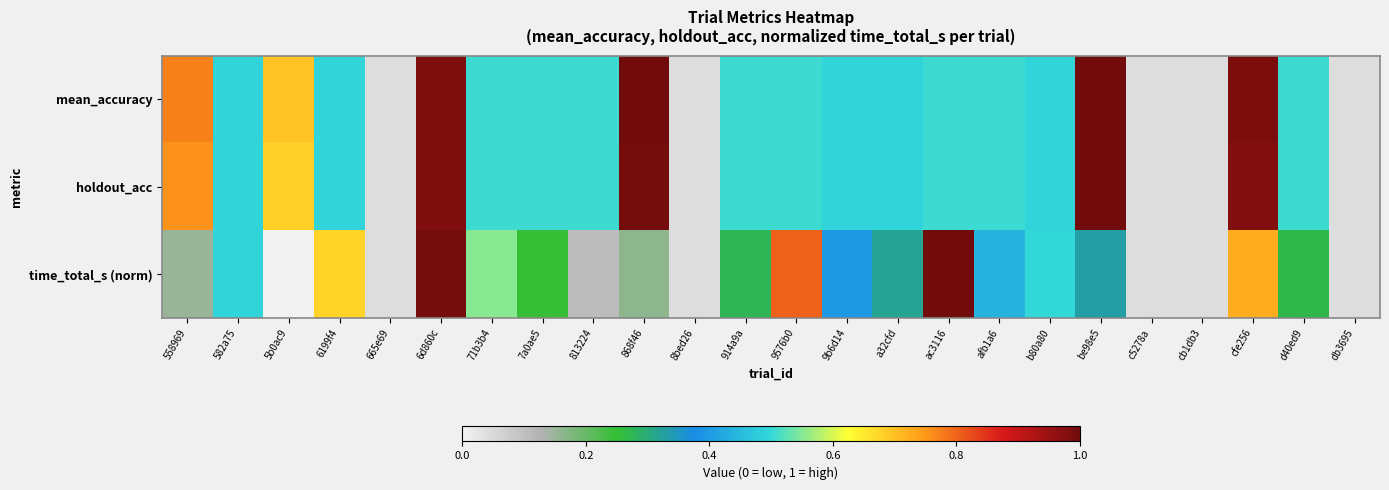

At which category is the sum across all series the highest?

6d860c